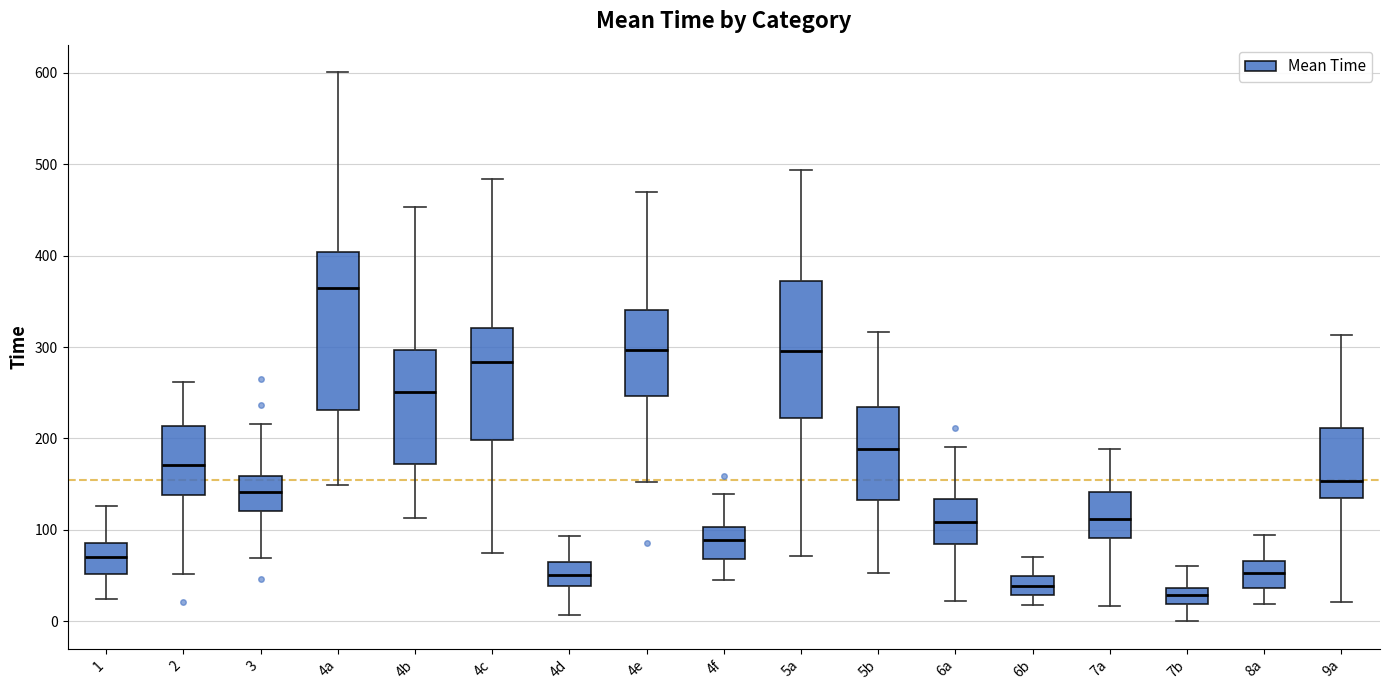

Reading left to right, read every box against the y-axis: the position of its median line, the range the box covers, and the ends of its whiskers. The values are not printed on the chart, so give them approximately, as read against the axis.

1: median 70, box 50 to 90, whiskers 20 to 130
2: median 170, box 140 to 210, whiskers 50 to 260
3: median 140, box 120 to 160, whiskers 70 to 220
4a: median 360, box 230 to 400, whiskers 150 to 600
4b: median 250, box 170 to 300, whiskers 110 to 450
4c: median 280, box 200 to 320, whiskers 80 to 480
4d: median 50, box 40 to 60, whiskers 10 to 90
4e: median 300, box 250 to 340, whiskers 150 to 470
4f: median 90, box 70 to 100, whiskers 50 to 140
5a: median 300, box 220 to 370, whiskers 70 to 490
5b: median 190, box 130 to 230, whiskers 50 to 320
6a: median 110, box 80 to 130, whiskers 20 to 190
6b: median 40, box 30 to 50, whiskers 20 to 70
7a: median 110, box 90 to 140, whiskers 20 to 190
7b: median 30, box 20 to 40, whiskers 0 to 60
8a: median 50, box 40 to 70, whiskers 20 to 90
9a: median 150, box 130 to 210, whiskers 20 to 310